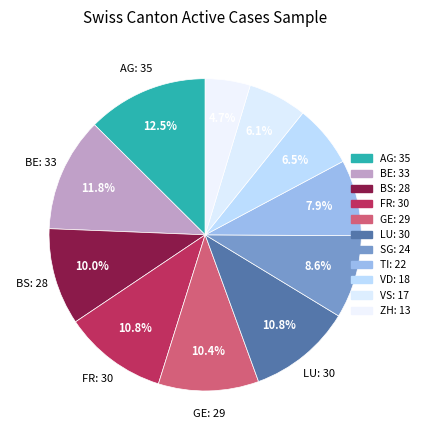

To the nearest percent, what is the difference between the BS and BE slice percentages?

2%